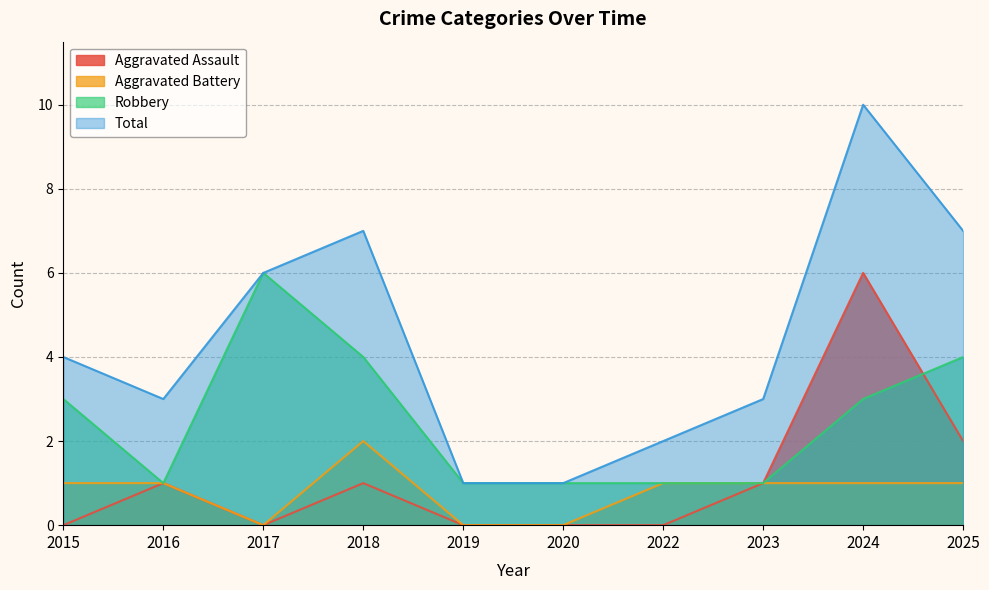

How many distinct data groups are displayed?

4